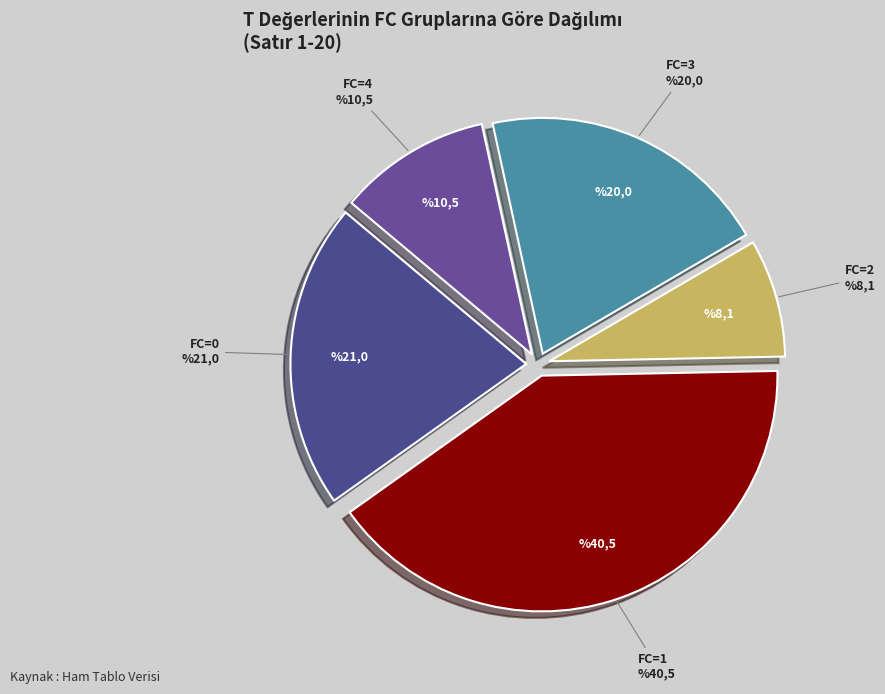

The FC=0 slice represents 21% of the pie. True or false?

True